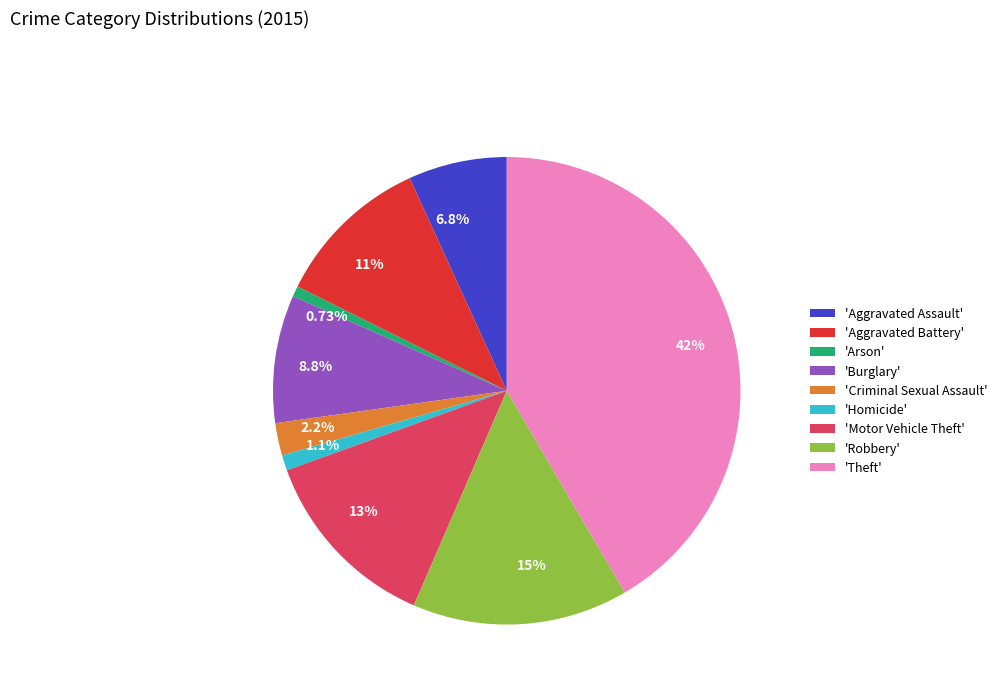

Does 1.1% account for over 50% of the chart?

No